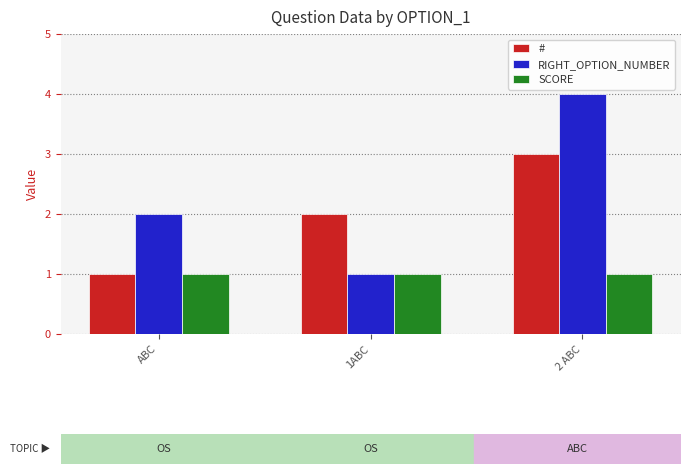

Reading left to right, list all the values displayed in this chart.

#: ABC=1	1ABC=2	2 ABC=3
RIGHT_OPTION_NUMBER: ABC=2	1ABC=1	2 ABC=4
SCORE: ABC=1	1ABC=1	2 ABC=1